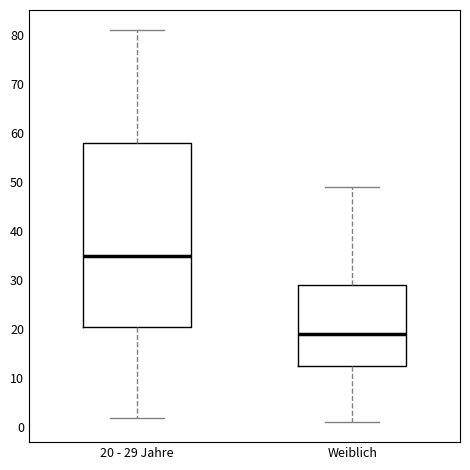

Which box's median line is the lowest?

Weiblich